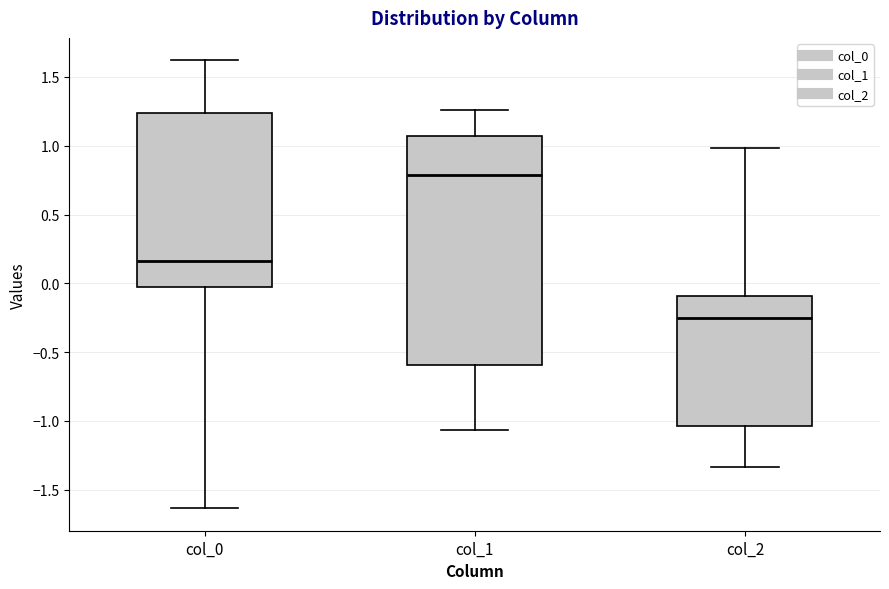

Where does the upper whisker of the box for col_1 end on the y-axis? The values are not printed on the chart, so give them approximately, as read against the axis.

1.25